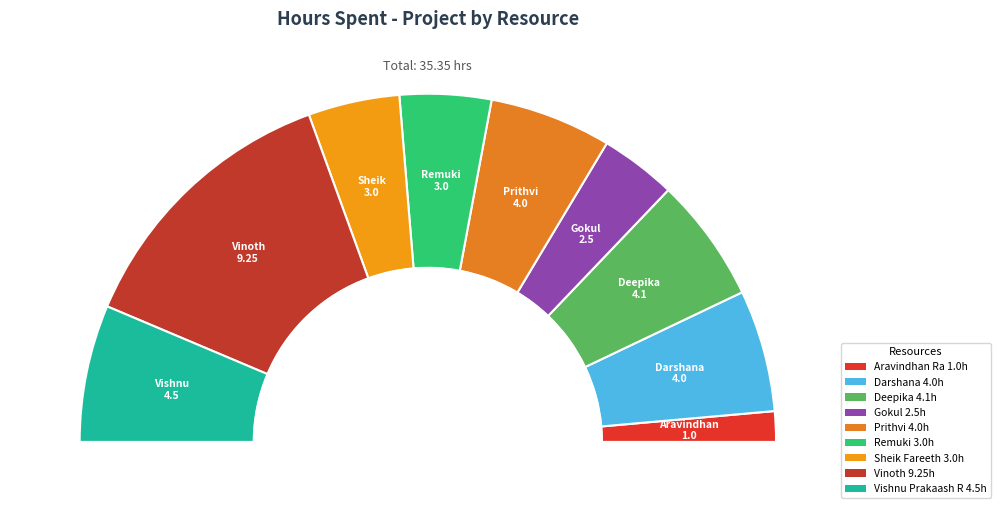

Which category has the smallest portion of the pie?

Aravindhan Ra